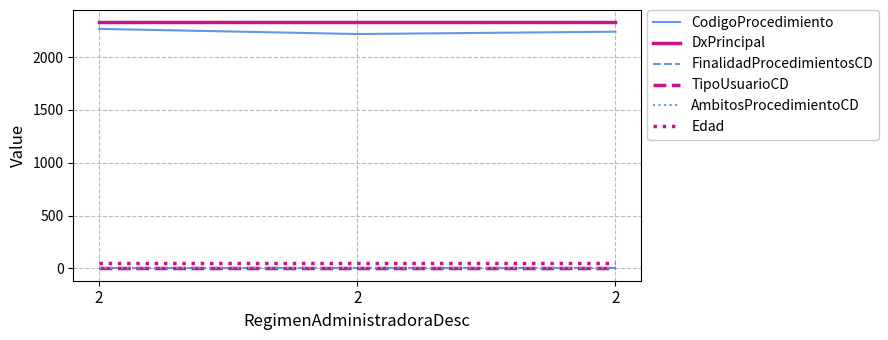

Reading left to right, transcribe all the data shown in this chart.

CodigoProcedimiento: 2=2268	2=2219	2=2241
DxPrincipal: 2=2330	2=2330	2=2330
FinalidadProcedimientosCD: 2=1	2=1	2=1
TipoUsuarioCD: 2=1	2=1	2=1
AmbitosProcedimientoCD: 2=0	2=0	2=0
Edad: 2=53	2=53	2=53